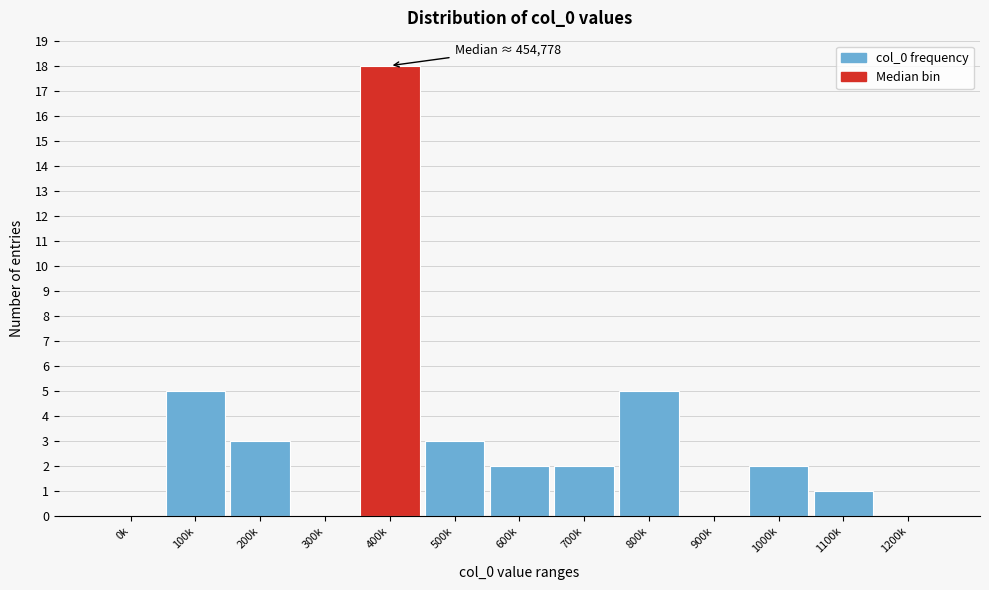

Reading right to left, extract all data points from this chart.

1200k=0	1100k=1	1000k=2	900k=0	800k=5	700k=2	600k=2	500k=3	400k=18	300k=0	200k=3	100k=5	0k=0